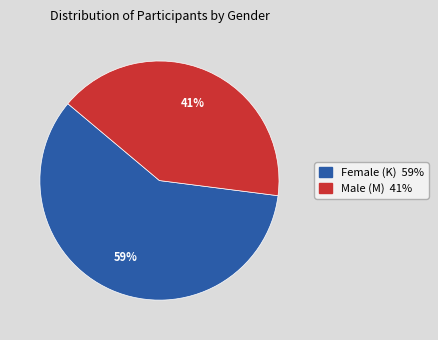

To the nearest percent, what is the difference between the largest and smallest slice percentages?

18%